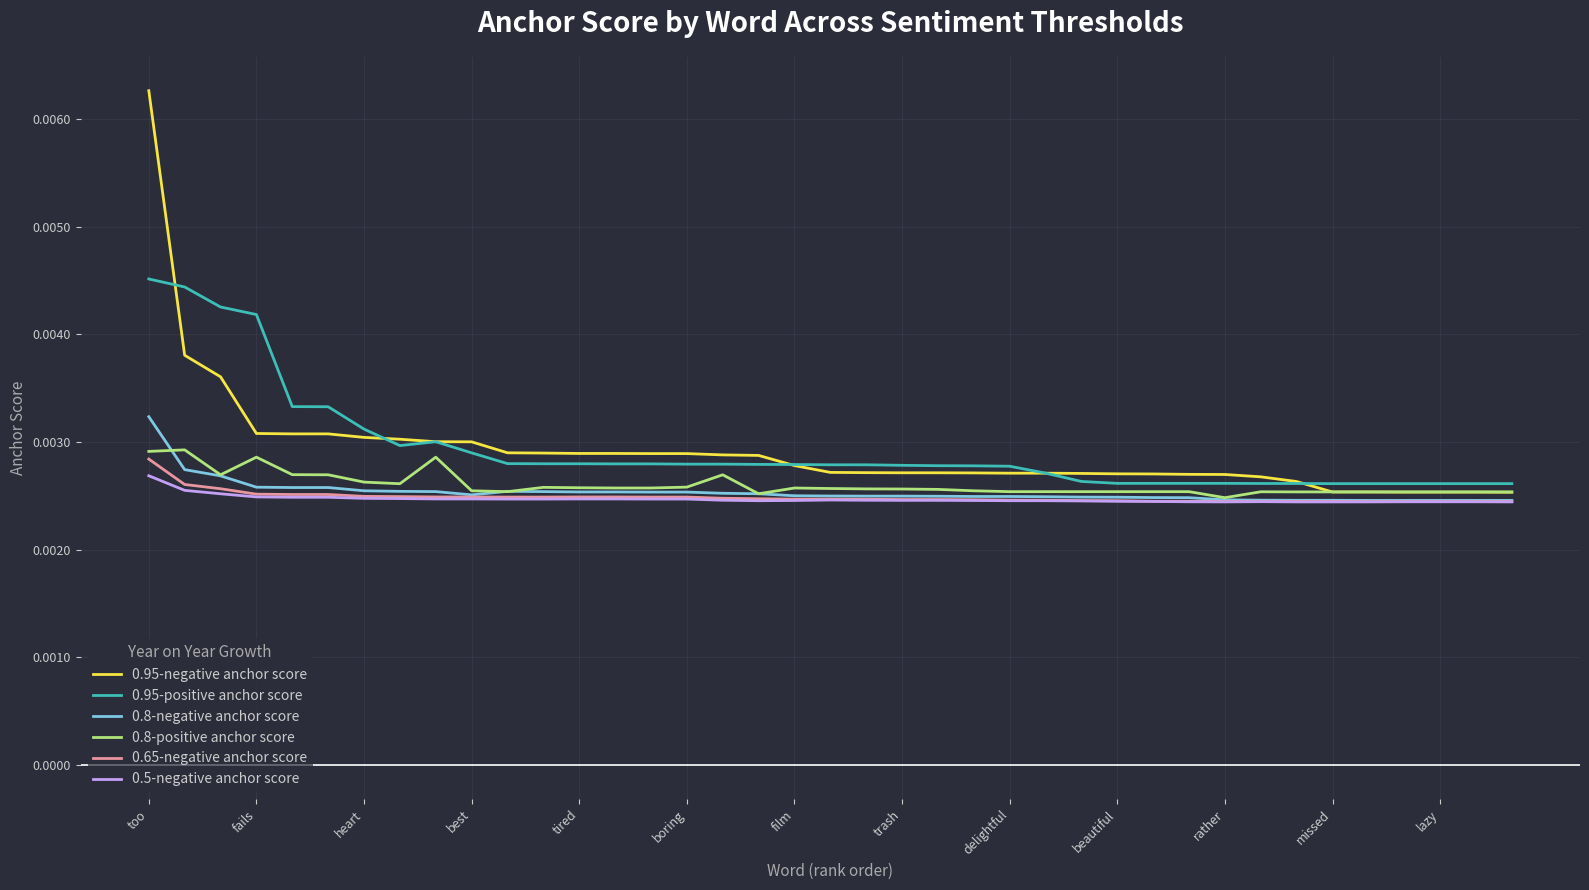

How many 0.65-negative anchor score values are between 0 and 1?

39